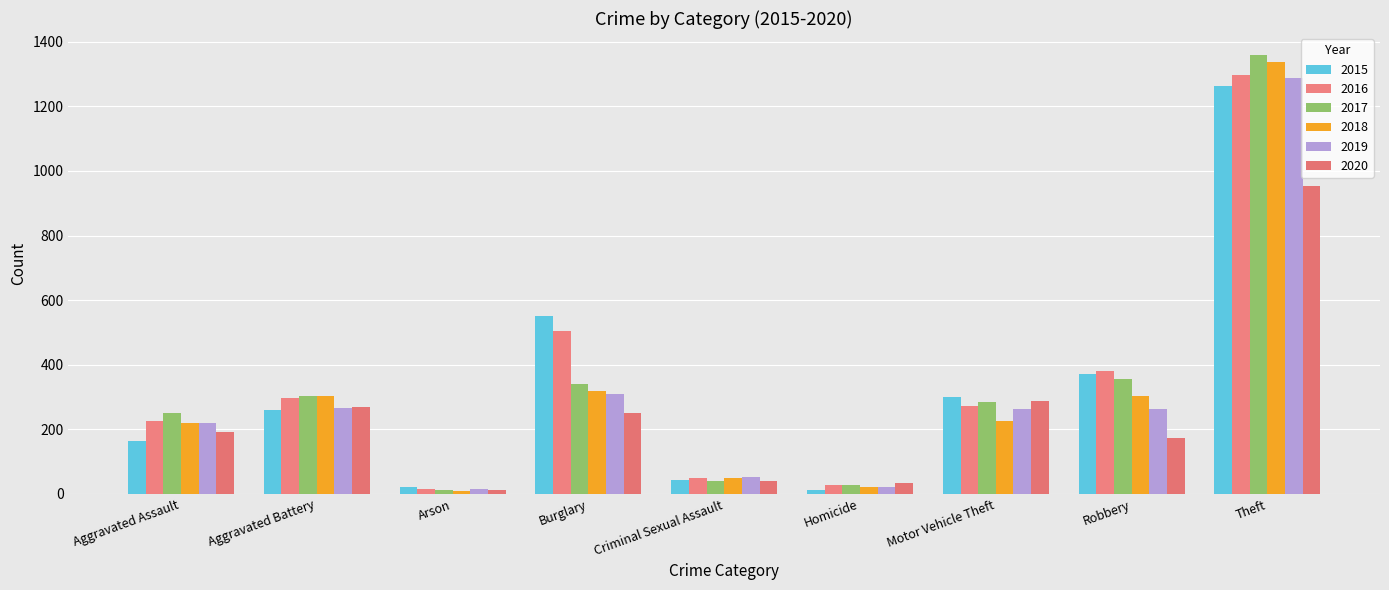

Which series has the largest total across all categories?

2016